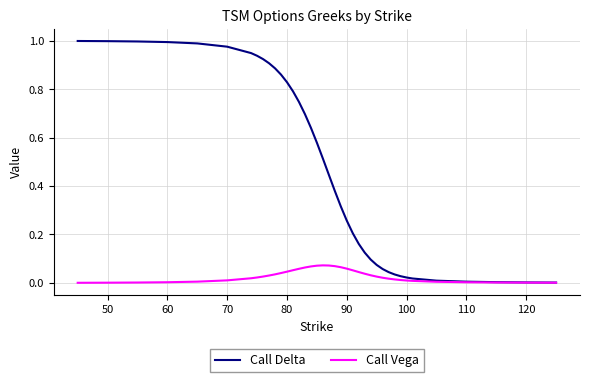

Which series has the widest spread of values?

Call Delta